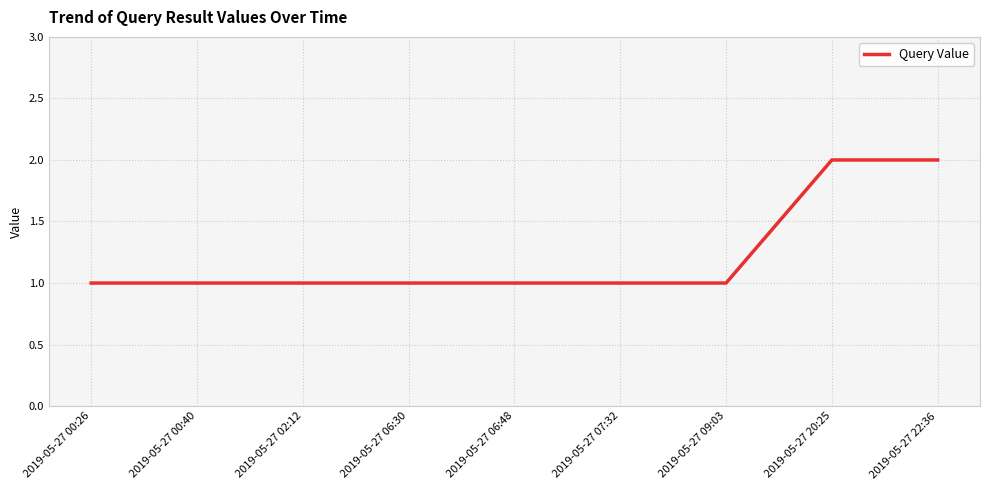

What position from the right is 2019-05-27 00:40?

8